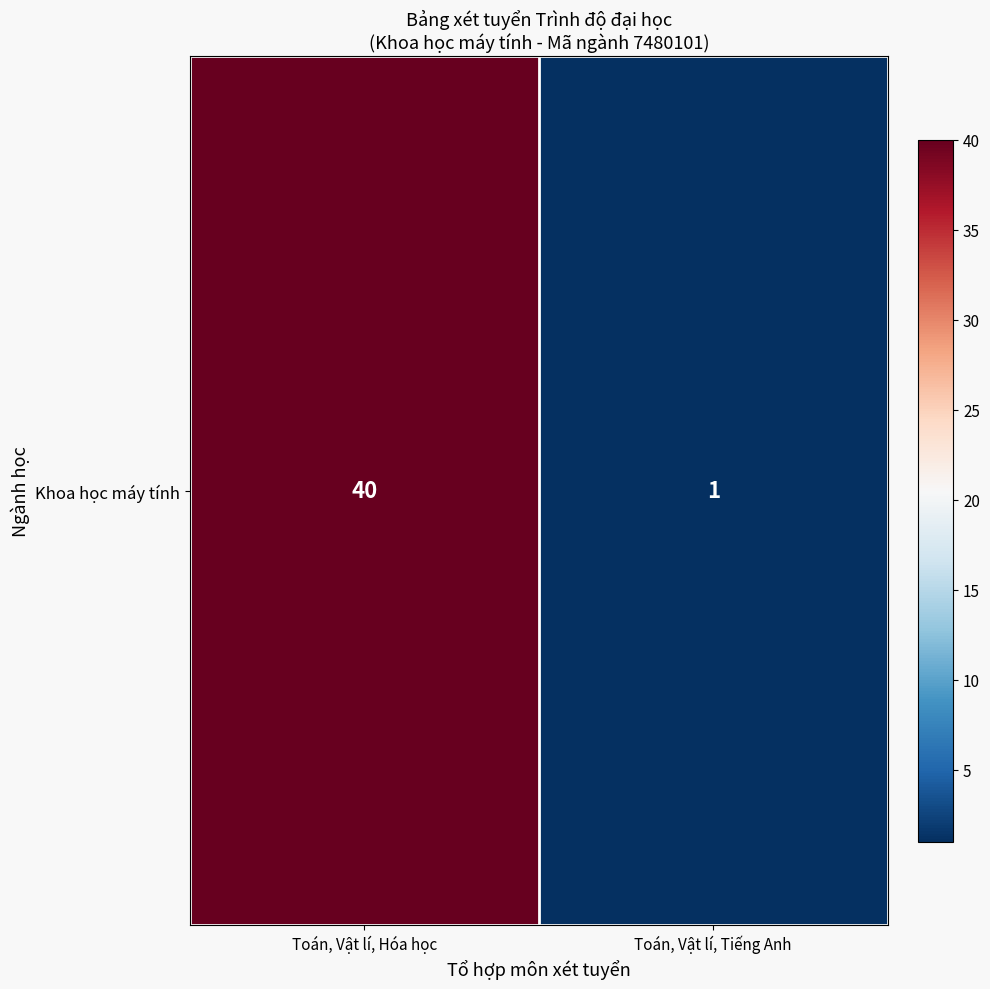

Reading right to left, what are all the values shown in this chart?

1	40